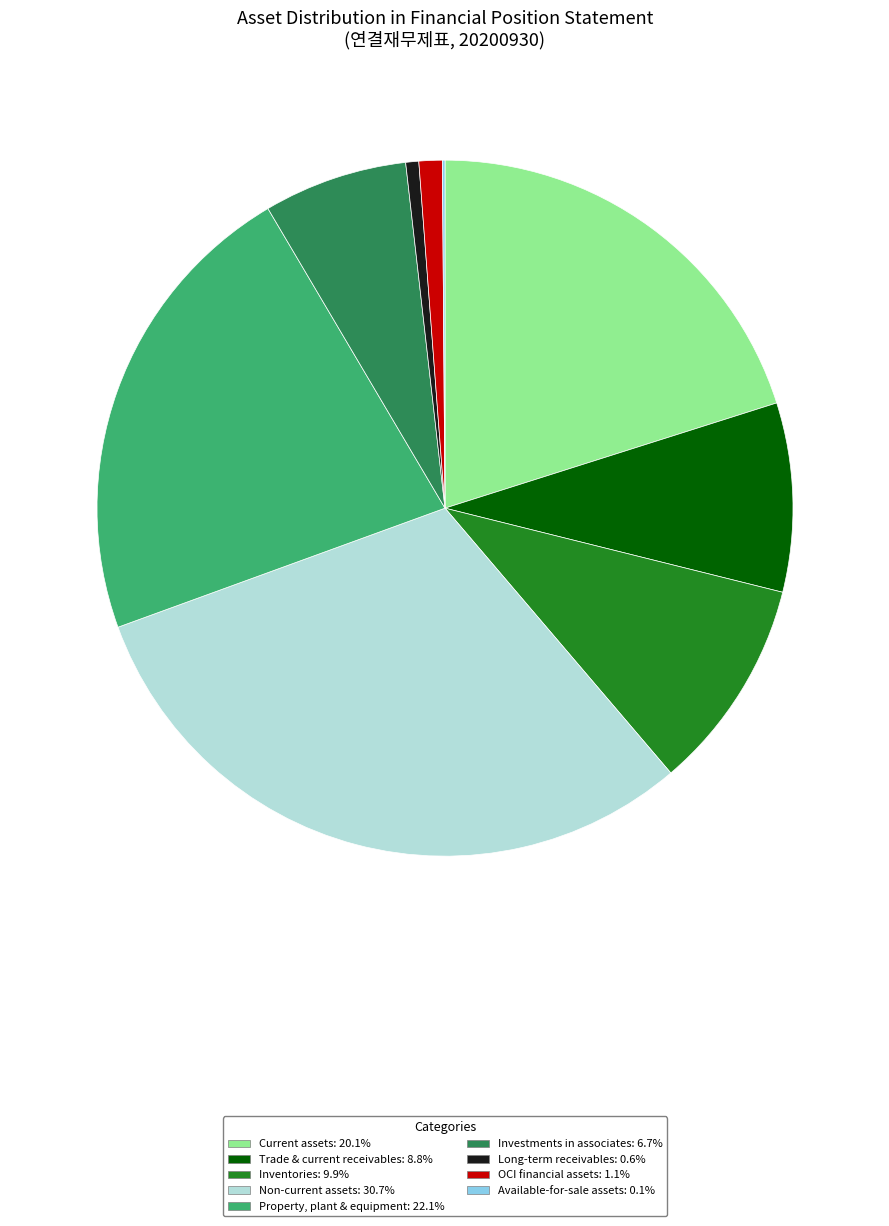

Is Trade & current receivables: 8.8% the majority of the pie?

No